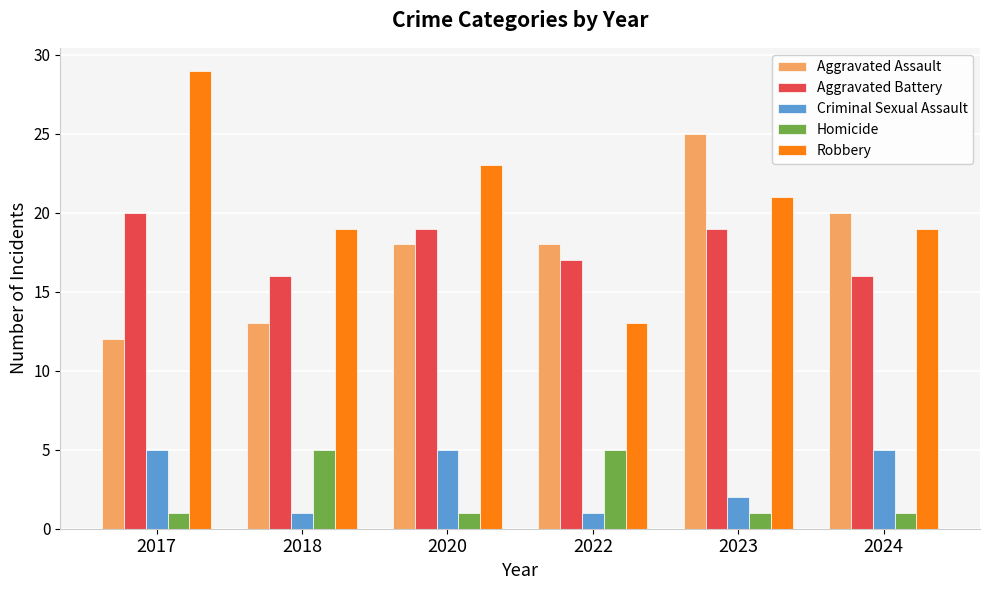

The Robbery series shows 6 at 2022. True or false?

False